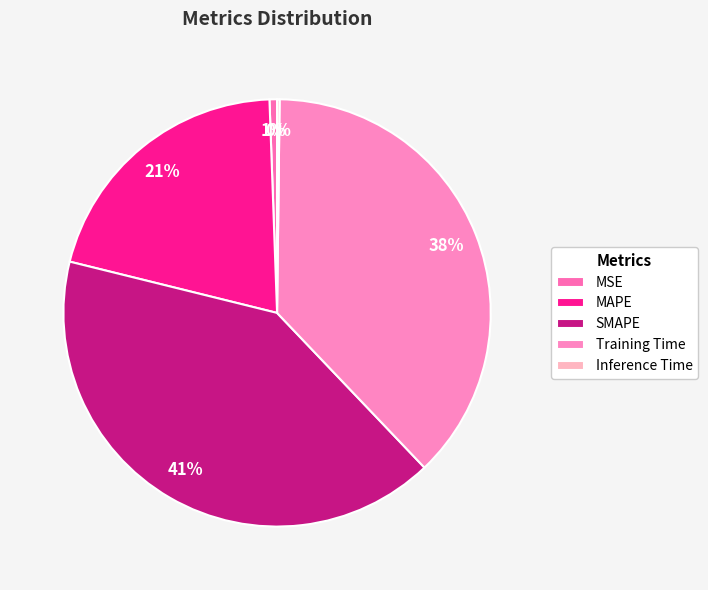

Between MAPE and Inference Time, which is larger?

MAPE